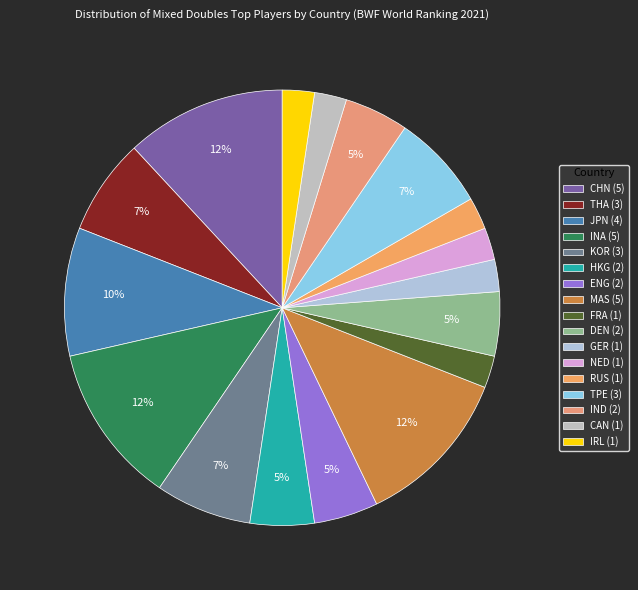

Approximately how many times larger is the value at HKG compared to JPN?

0.5